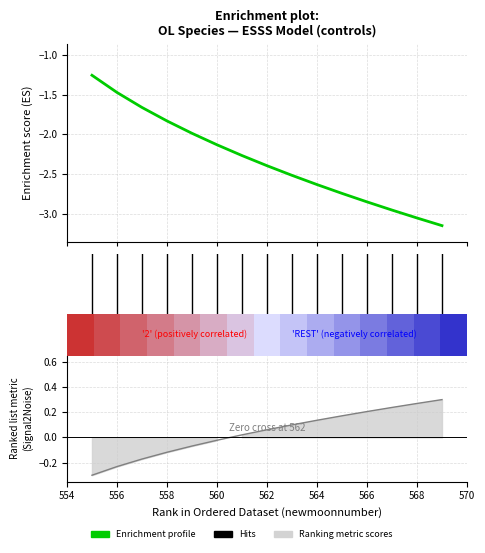

True or false: Enrichment profile (lower_pi) has more than 2 interior local peaks.

False